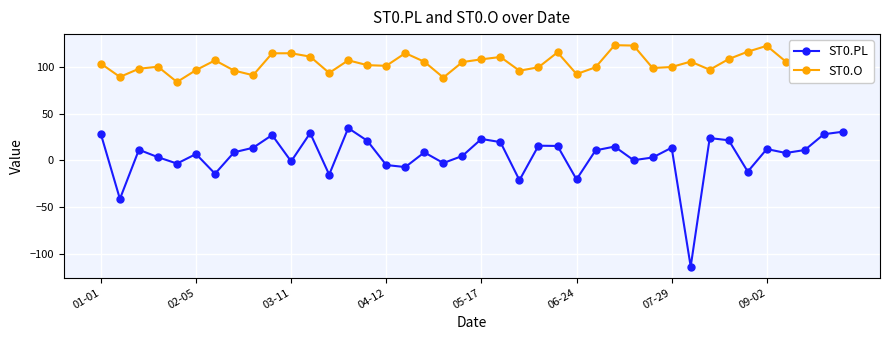

Rank the series by their average value, from highest to lowest.

ST0.O, ST0.PL